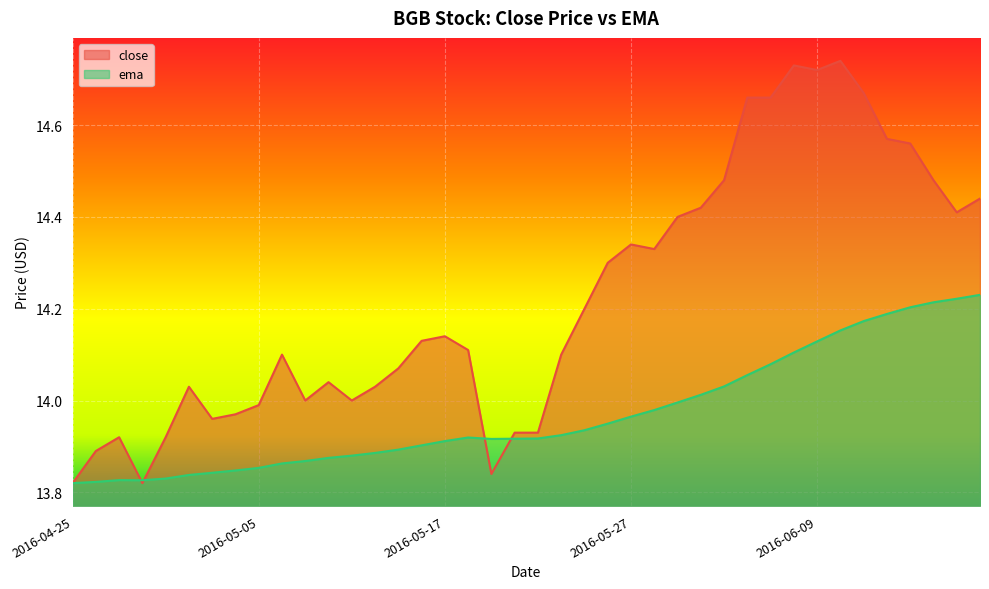

Reading left to right, what are all the values shown in this chart?

close: 13.8	13.9	13.9	13.8	13.9	14.0	14.0	14.0	14.0	14.1	14.0	14.0	14.0	14.0	14.1	14.1	14.1	14.1	13.8	13.9	13.9	14.1	14.2	14.3	14.3	14.3	14.4	14.4	14.5	14.7	14.7	14.7	14.7	14.7	14.7	14.6	14.6	14.5	14.4	14.4
ema: 13.8	13.8	13.8	13.8	13.8	13.8	13.8	13.8	13.9	13.9	13.9	13.9	13.9	13.9	13.9	13.9	13.9	13.9	13.9	13.9	13.9	13.9	13.9	13.9	14.0	14.0	14.0	14.0	14.0	14.1	14.1	14.1	14.1	14.2	14.2	14.2	14.2	14.2	14.2	14.2